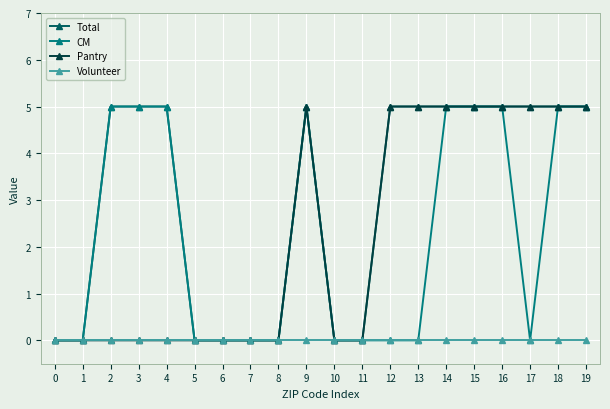

The value of CM at 8 is -3. True or false?

False